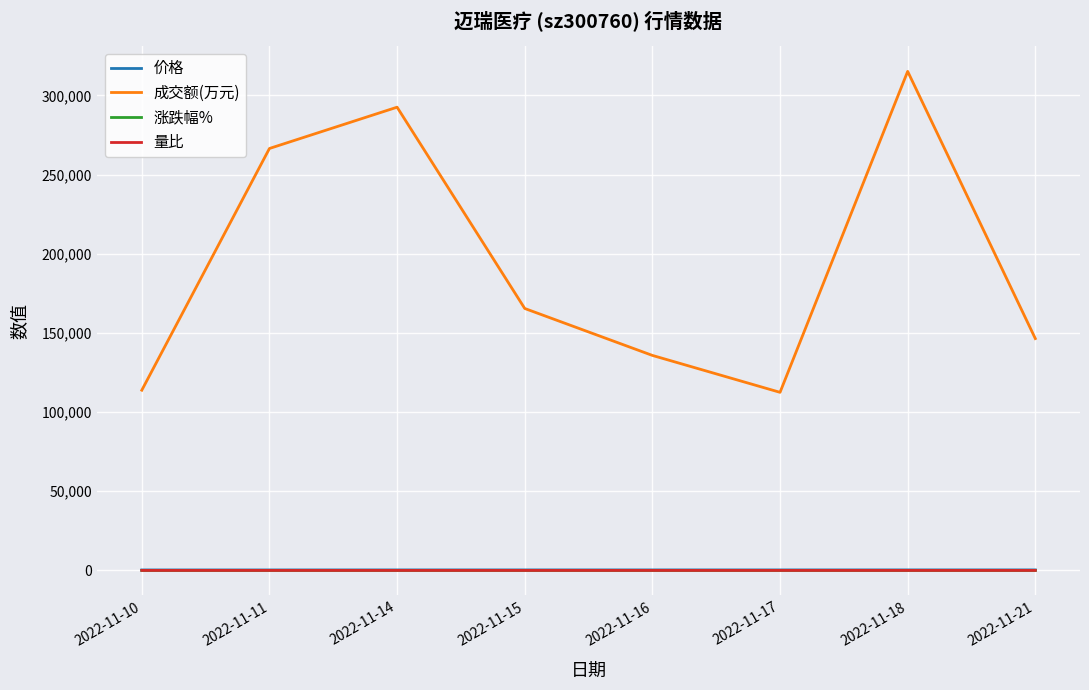

What is the sum of all 成交额(万元) values?

1548448.0